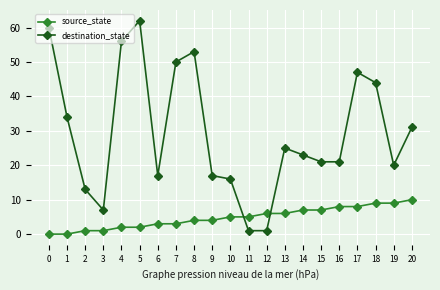

Reading left to right, extract all data points from this chart.

source_state: 0=0	1=0	2=1	3=1	4=2	5=2	6=3	7=3	8=4	9=4	10=5	11=5	12=6	13=6	14=7	15=7	16=8	17=8	18=9	19=9	20=10
destination_state: 0=60	1=34	2=13	3=7	4=56	5=62	6=17	7=50	8=53	9=17	10=16	11=1	12=1	13=25	14=23	15=21	16=21	17=47	18=44	19=20	20=31